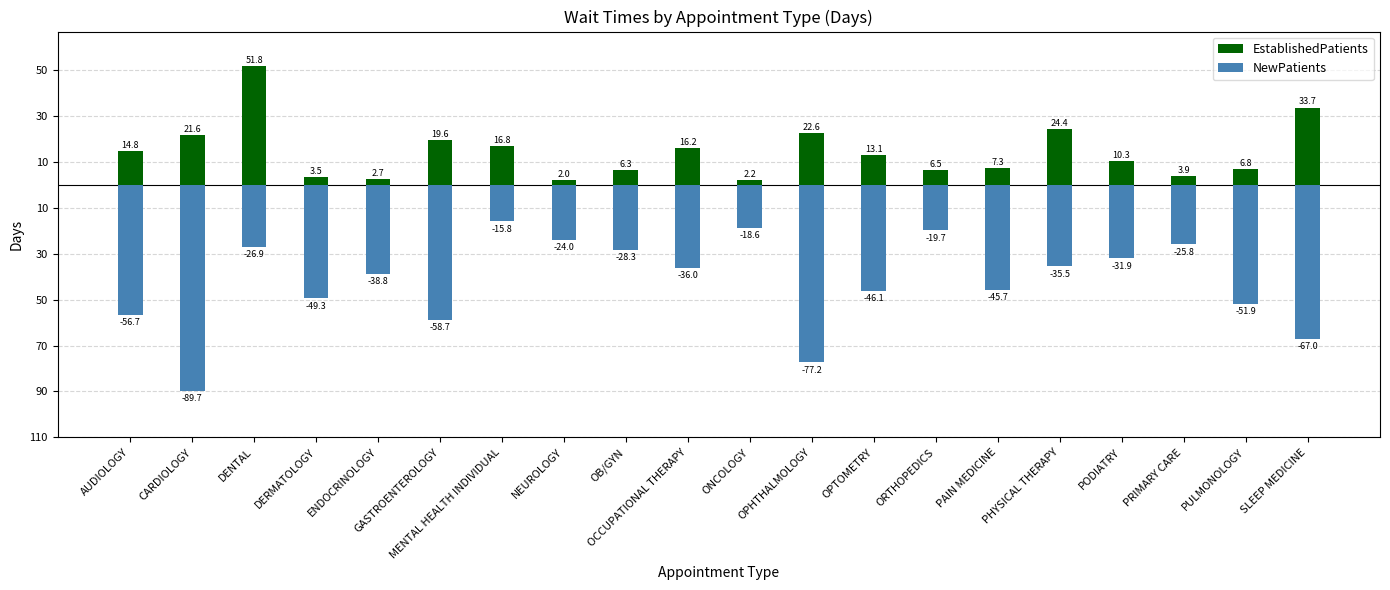

True or false: EstablishedPatients has a value of 28.6 at MENTAL HEALTH INDIVIDUAL.

False